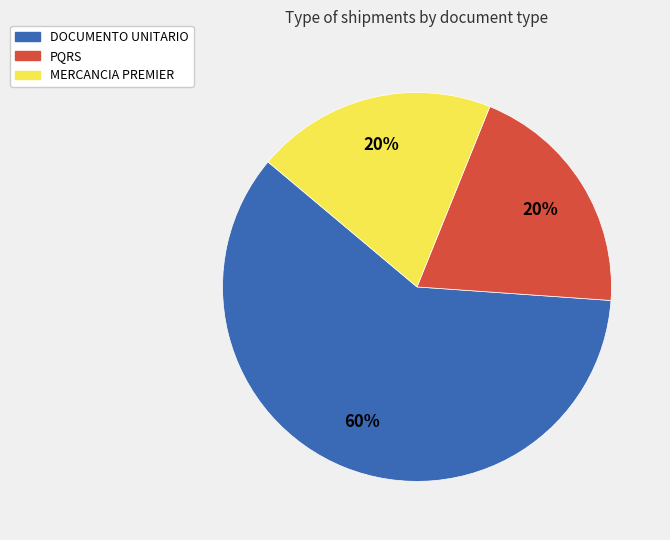

Is the sum of DOCUMENTO UNITARIO and MERCANCIA PREMIER greater than half?

Yes